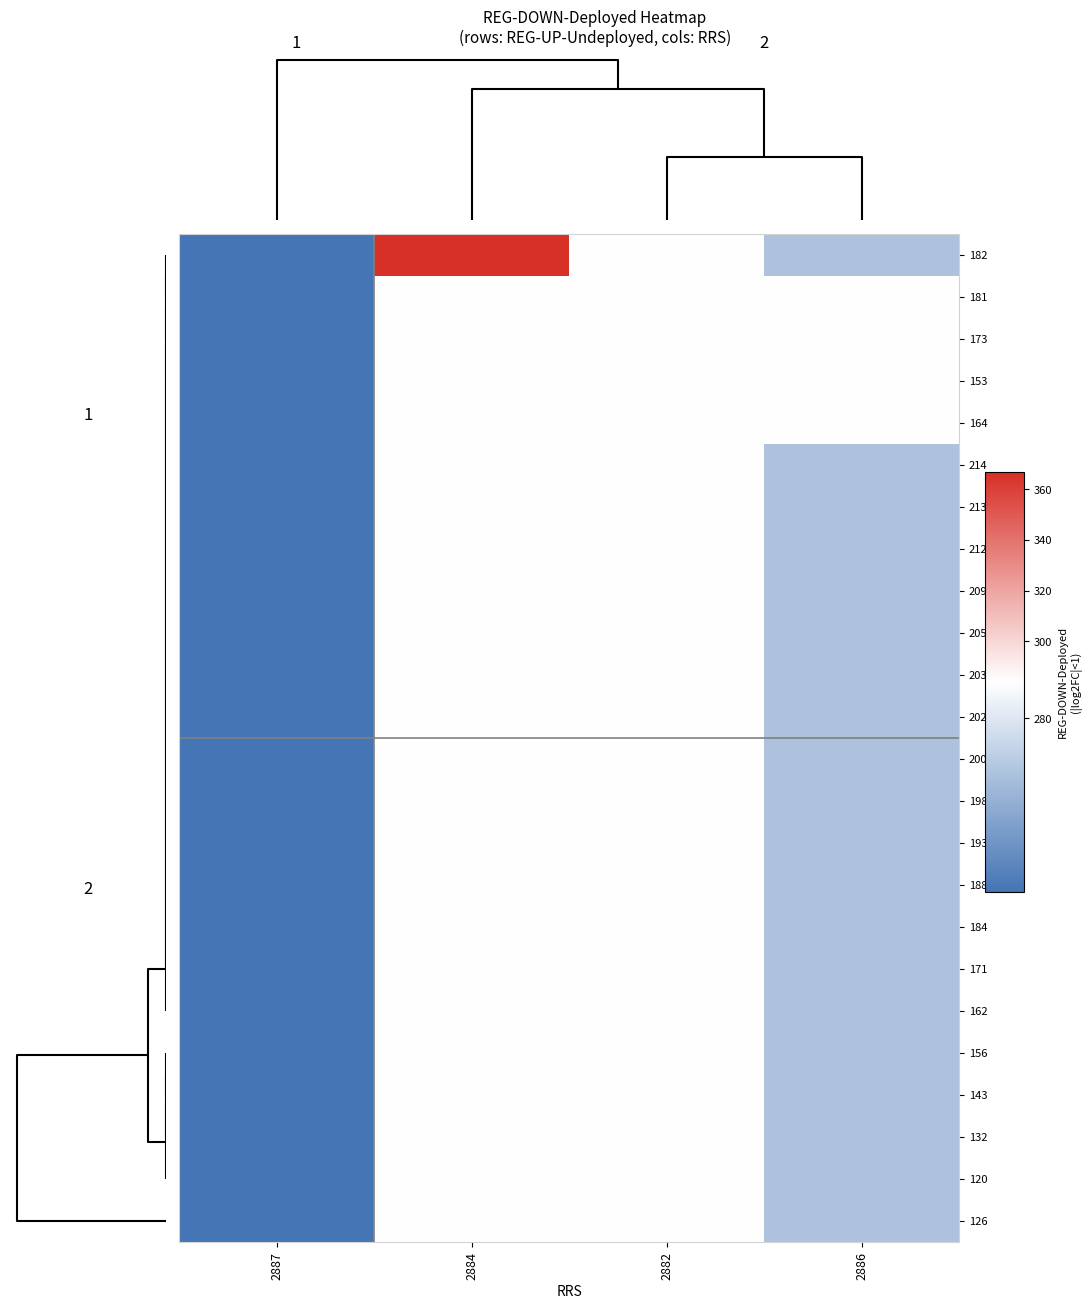

What is the total value across all series at 2882?

6816